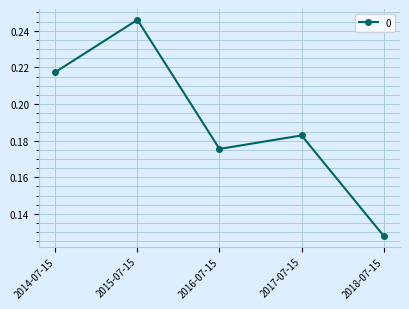

What is the sum of the values at 2016-07-15 and 2018-07-15?

0.3